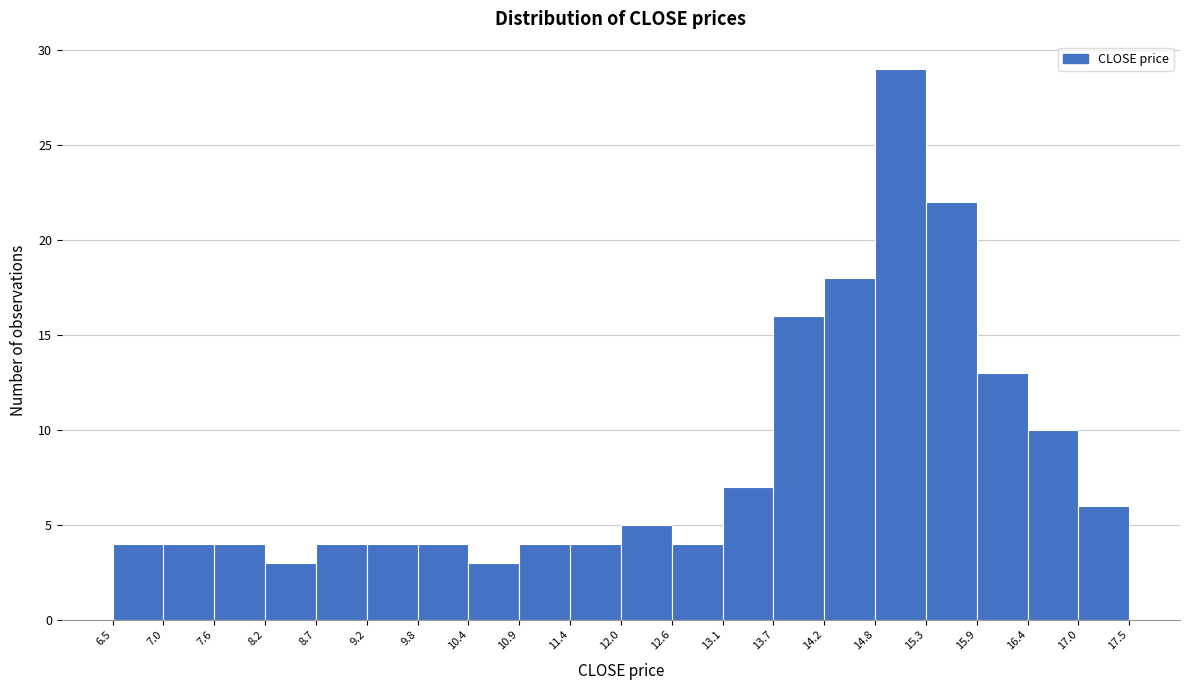

Reading left to right, transcribe this chart: for each bar, give the range it covers on the x-axis and its height. The values are not printed on the chart, so give them approximately, as read against the axis.

6.5 to 7.0: 4
7.0 to 7.6: 4
7.6 to 8.2: 4
8.2 to 8.7: 3
8.7 to 9.2: 4
9.2 to 9.8: 4
9.8 to 10.4: 4
10.4 to 10.9: 3
10.9 to 11.4: 4
11.4 to 12.0: 4
12.0 to 12.6: 5
12.6 to 13.1: 4
13.1 to 13.7: 7
13.7 to 14.2: 16
14.2 to 14.8: 18
14.8 to 15.3: 29
15.3 to 15.9: 22
15.9 to 16.4: 13
16.4 to 17.0: 10
17.0 to 17.5: 6